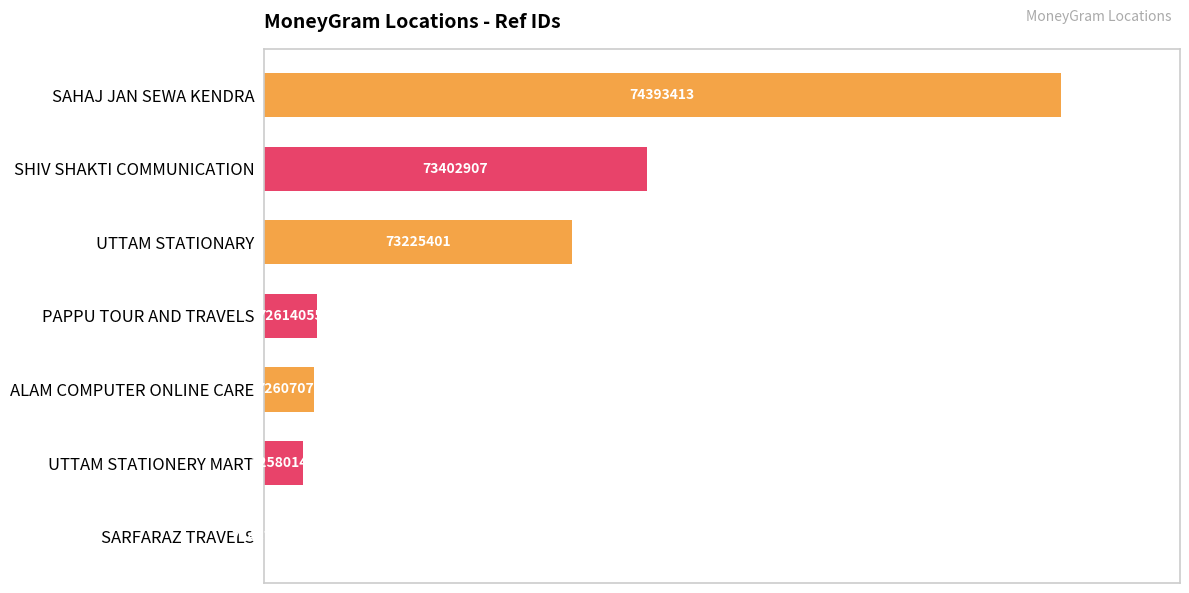

Are the bars horizontal?

Yes